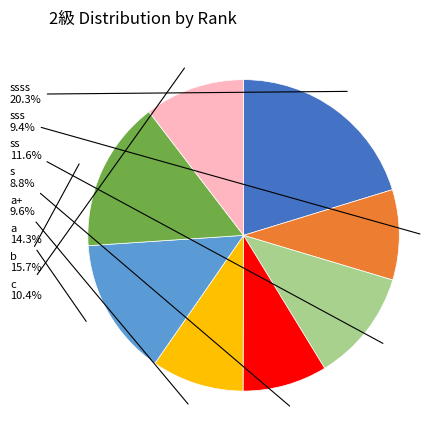

Count the number of slices in the pie.

8